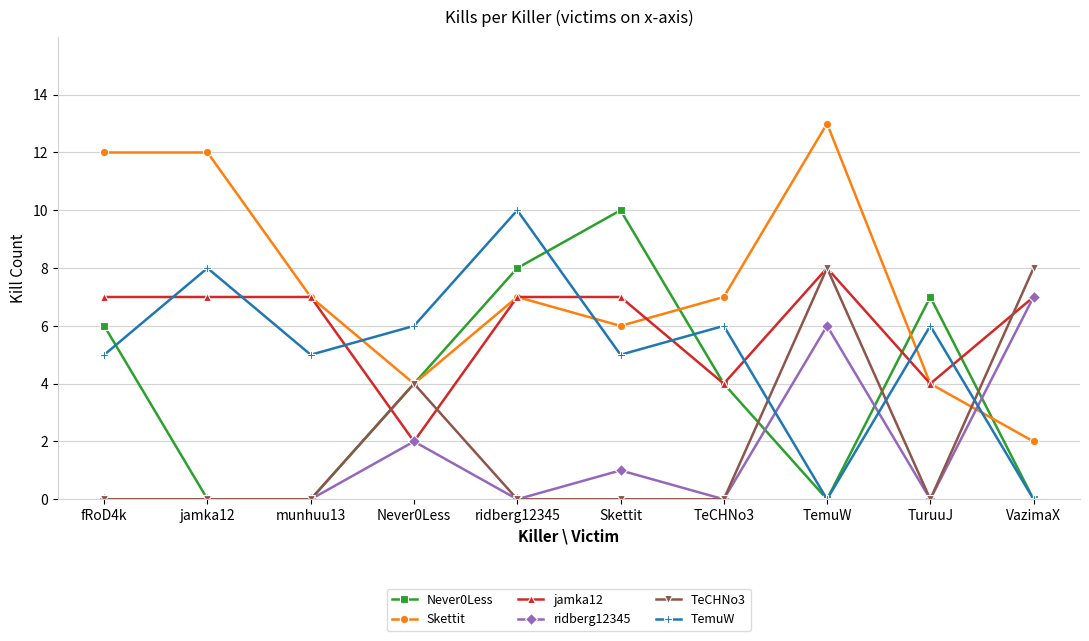

What are all the series names shown in the legend?

Never0Less, Skettit, jamka12, ridberg12345, TeCHNo3, TemuW